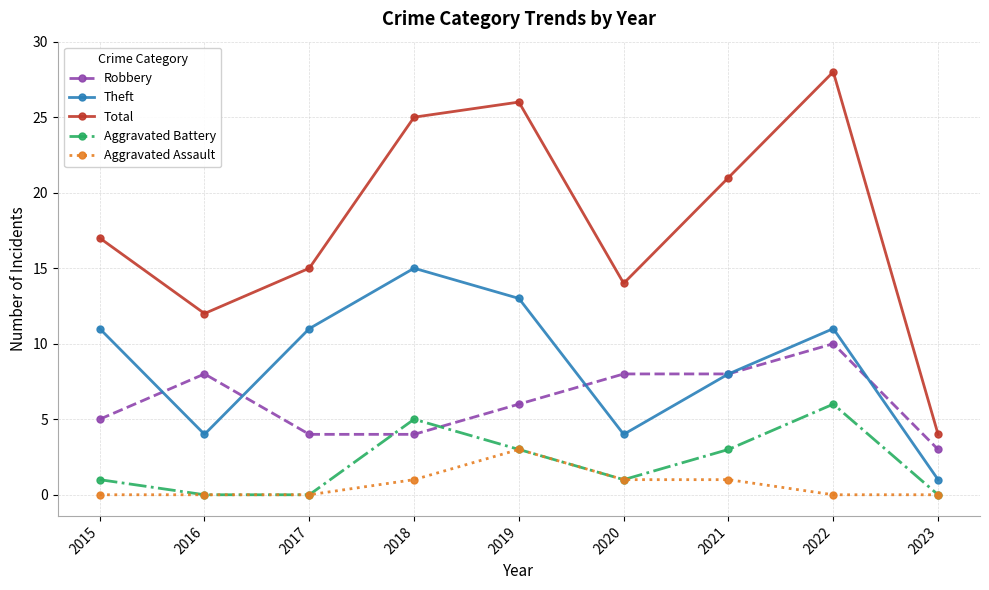

What is the difference between the Total values at 2022 and 2021?

7